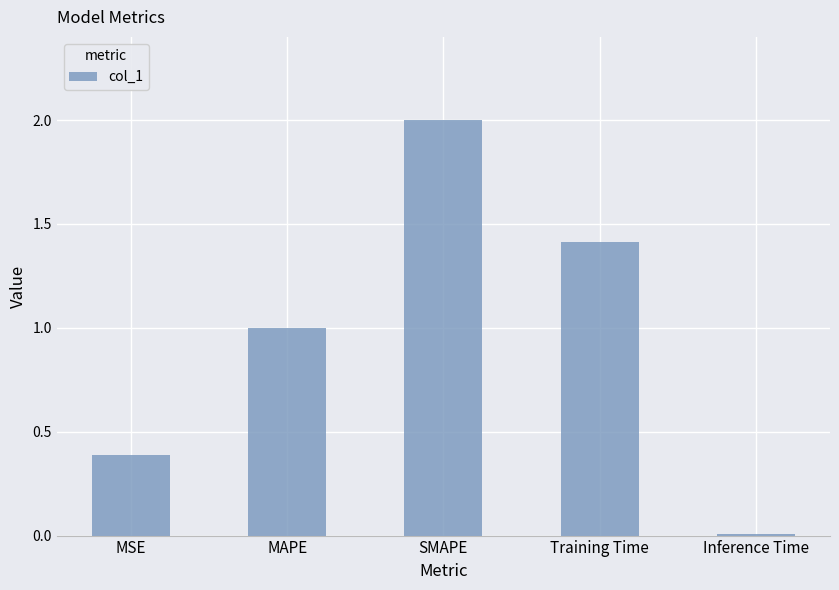

List the labels in order of value, largest first.

SMAPE, Training Time, MAPE, MSE, Inference Time